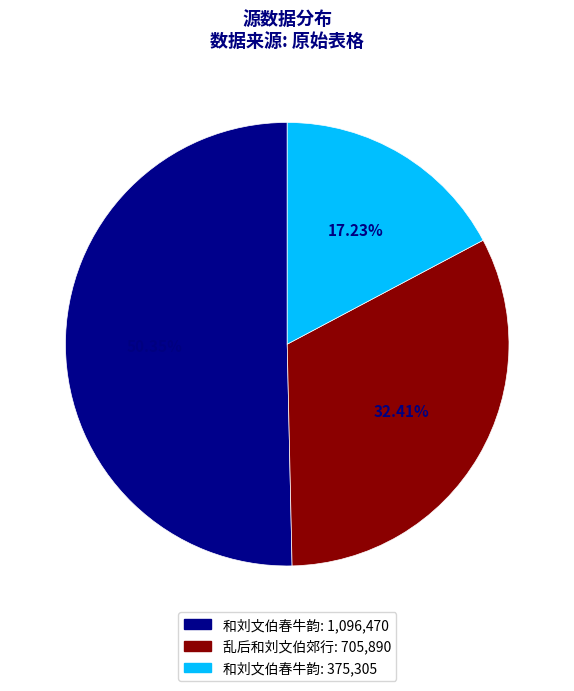

How many slices are in this pie chart?

3